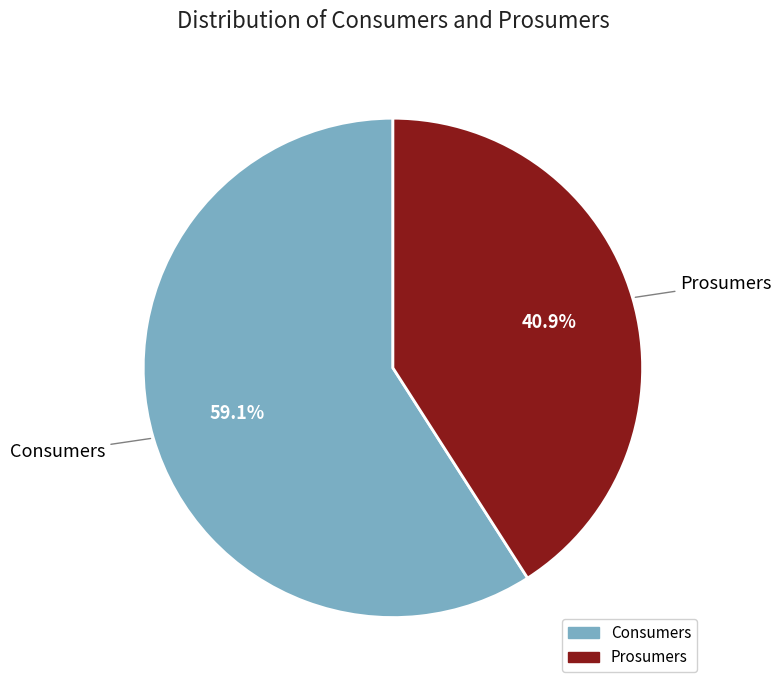

Do Consumers and Prosumers together represent more than half of the pie?

Yes